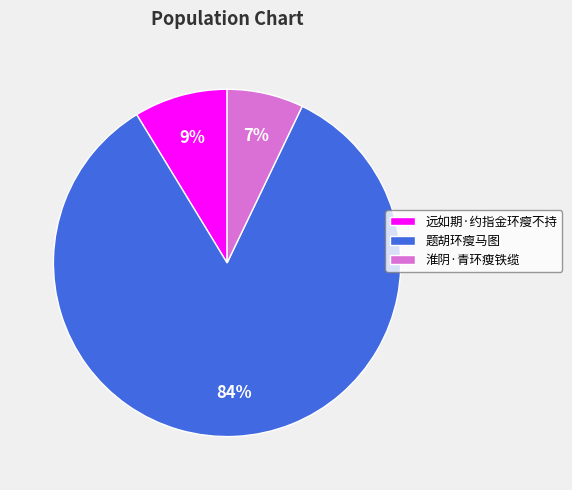

Which slice is the smallest?

淮阴·青环瘦铁缆